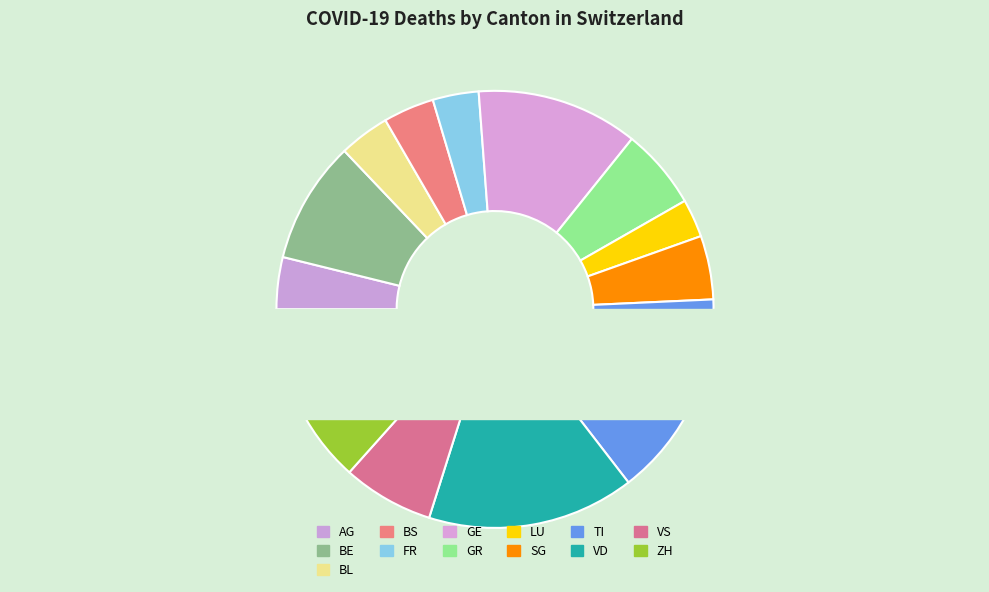

To the nearest percent, what percentage of the pie is VD?

15%